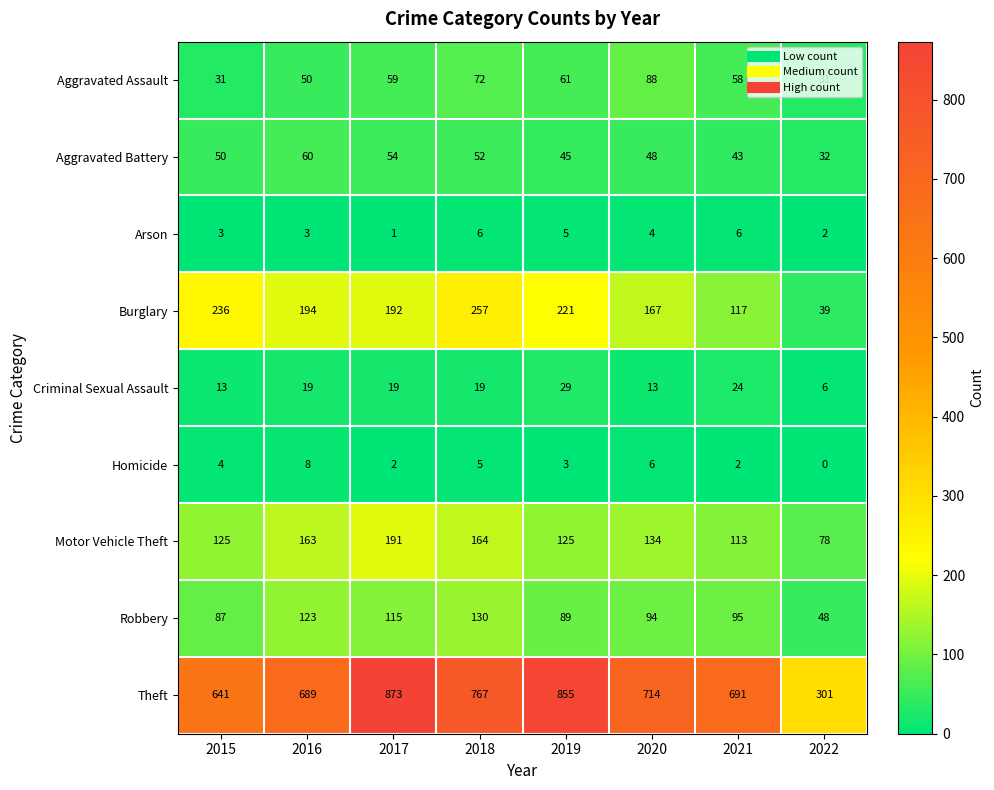

Count the number of categories in the chart.

8